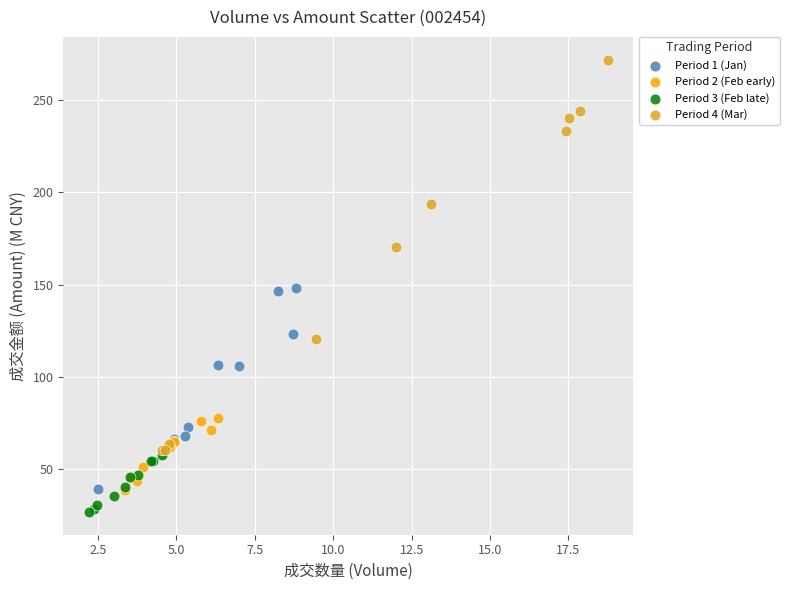

Which series contains the lowest Y value?

Period 3 (Feb late)